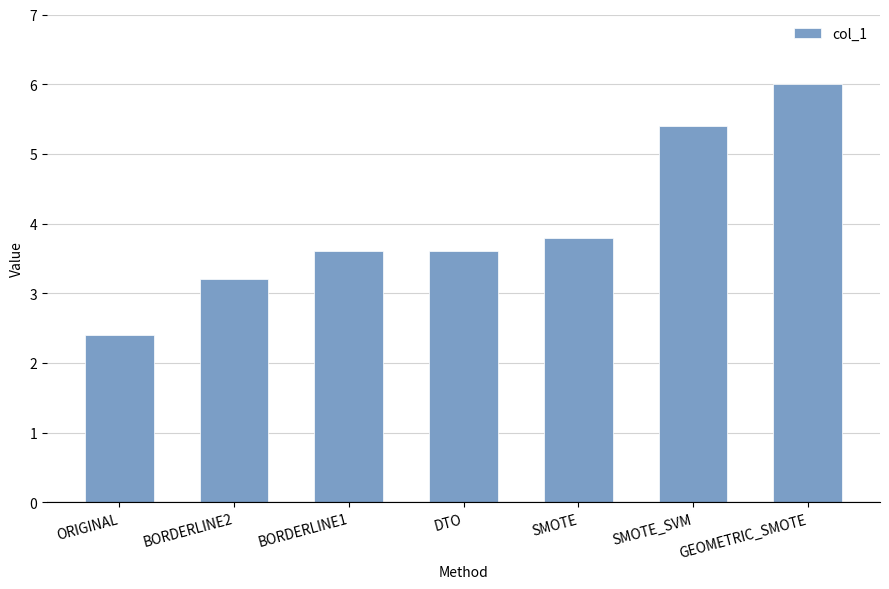

What is the greatest value displayed?

6.0